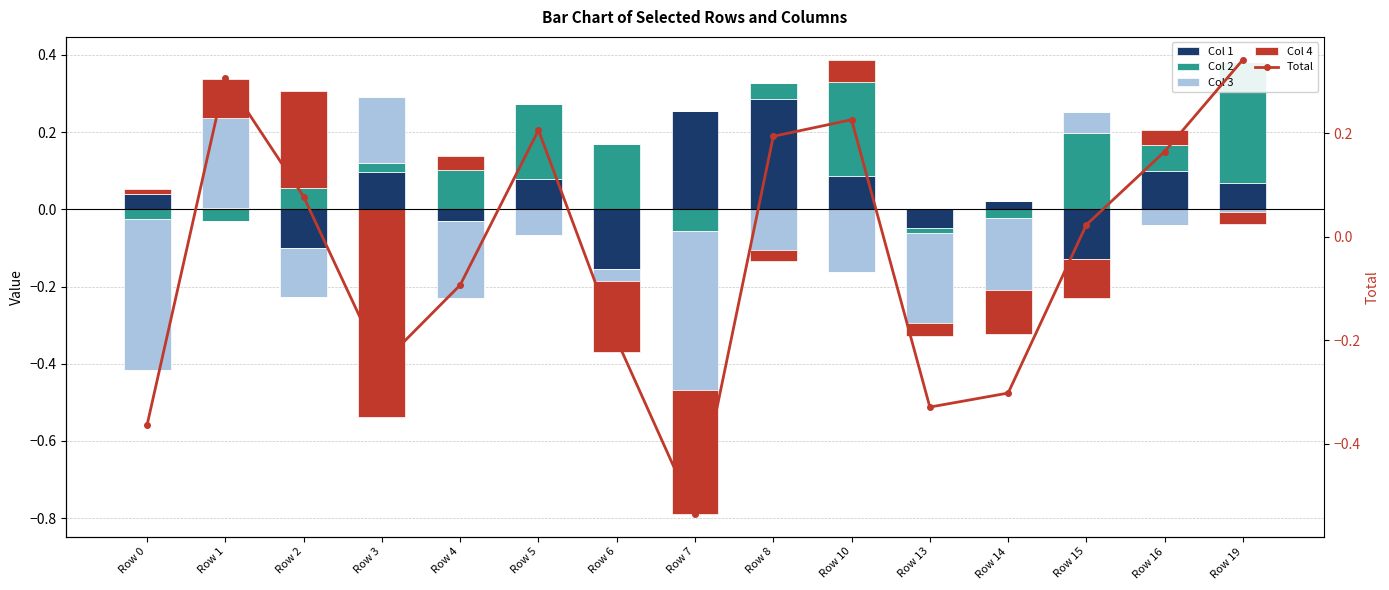

Which series has the widest spread of values?

Total